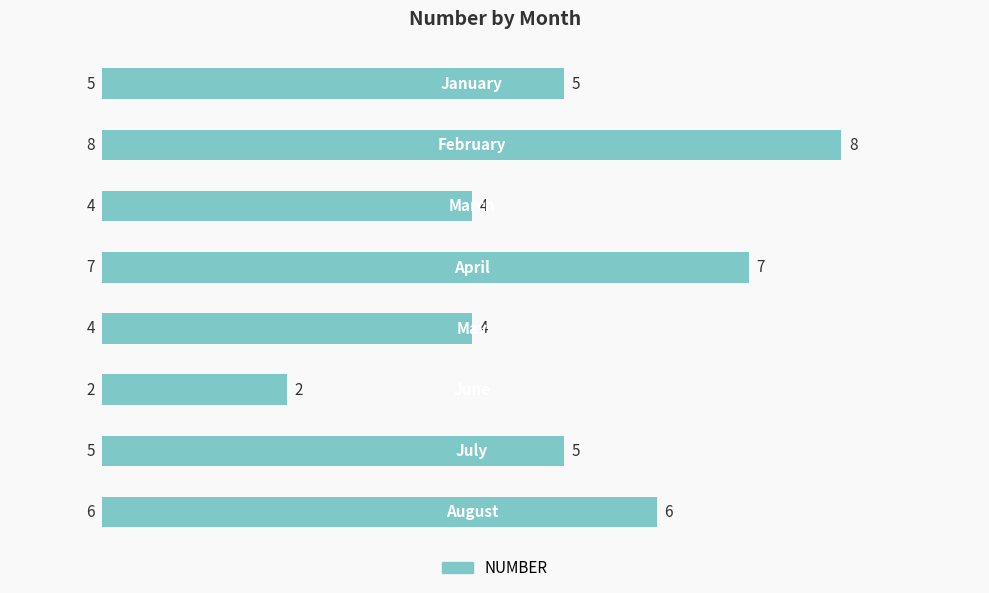

Does the chart contain stacked bars?

No